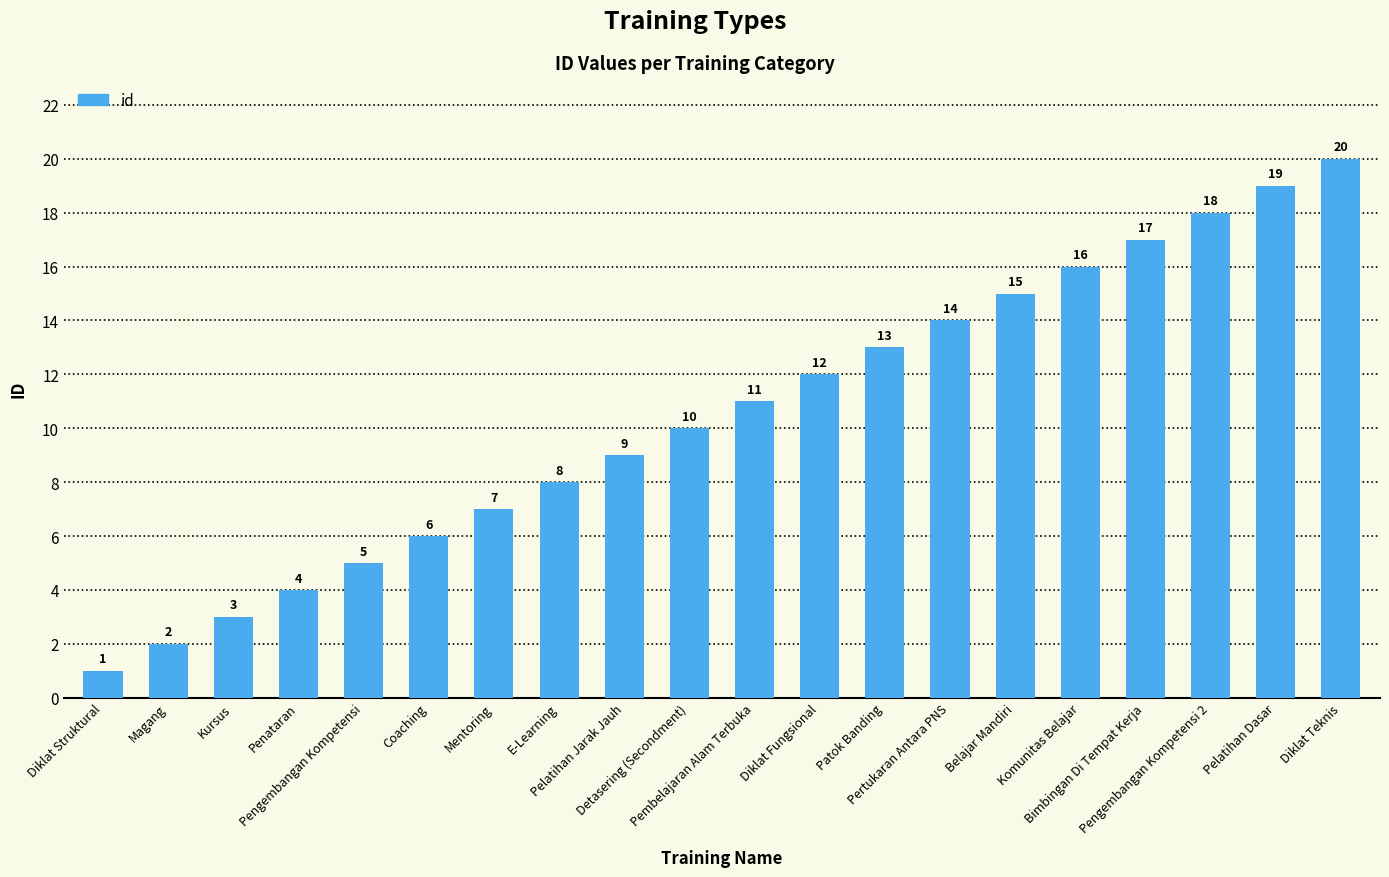

Where is the data nearest to the value 10?

Detasering (Secondment)